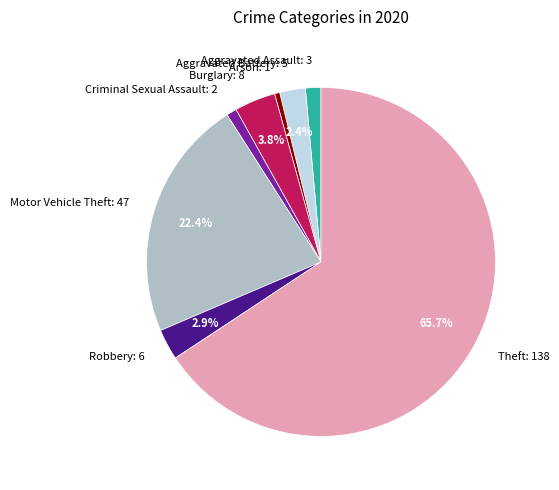

Combined, do Robbery and Theft account for over 50%?

Yes